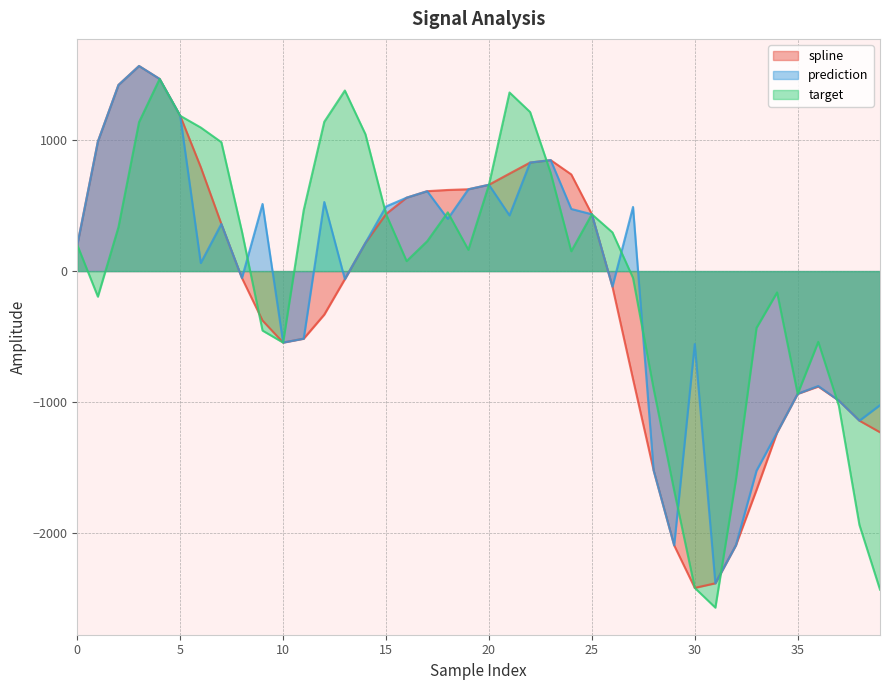

Which has a higher value, 15 or 39?

15